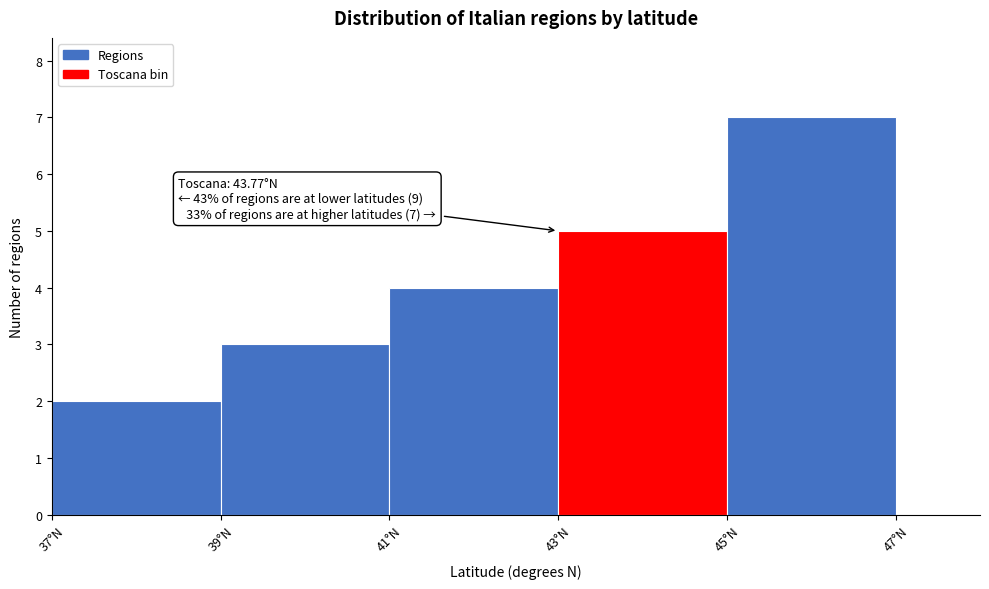

Over which range of the x-axis is the bar tallest?

45 to 47